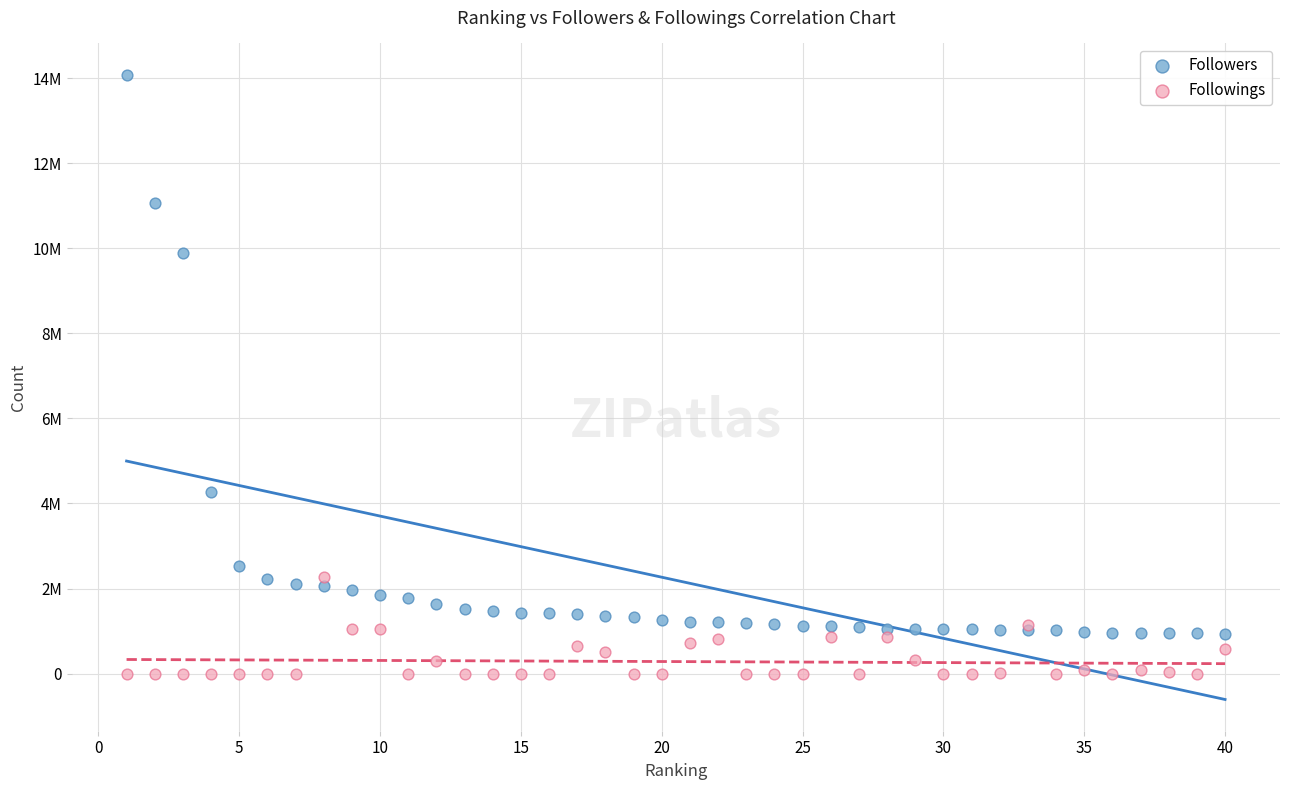

What are all the series names shown in the legend?

Followers, Followings